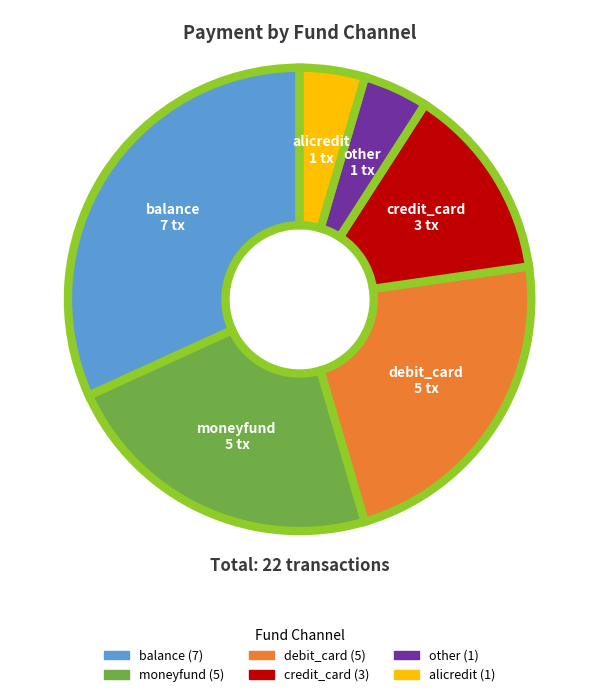

What is the largest slice in the pie chart?

balance